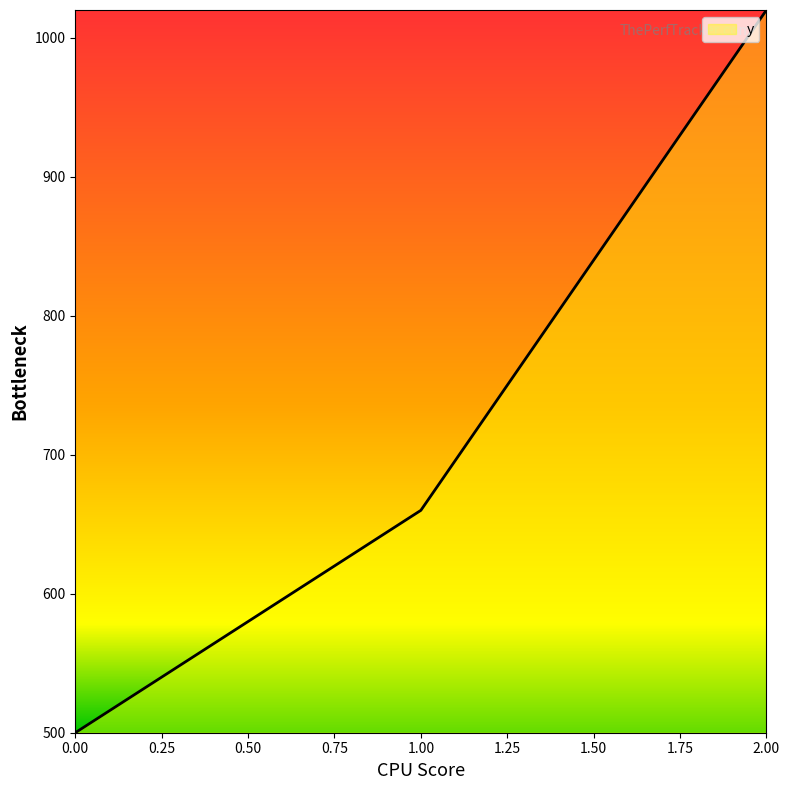

Read the value at 1.00, to the nearest 100.

700